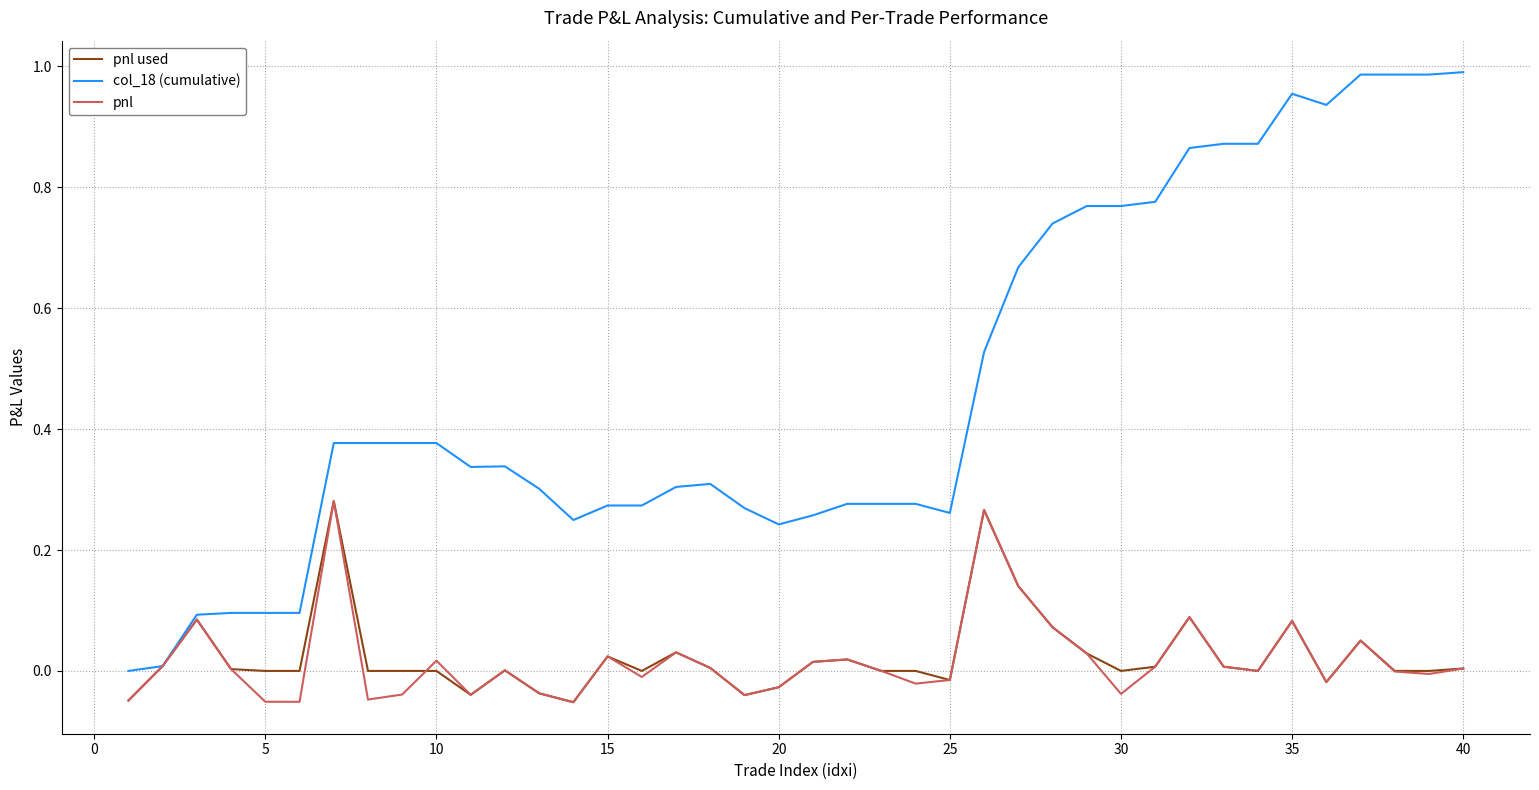

Which series has the largest range (max minus min)?

col_18 (cumulative)